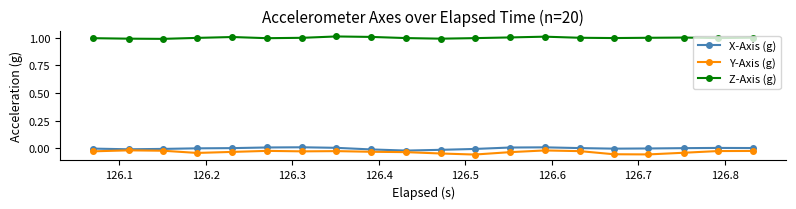

How many categories are shown in the chart?

20